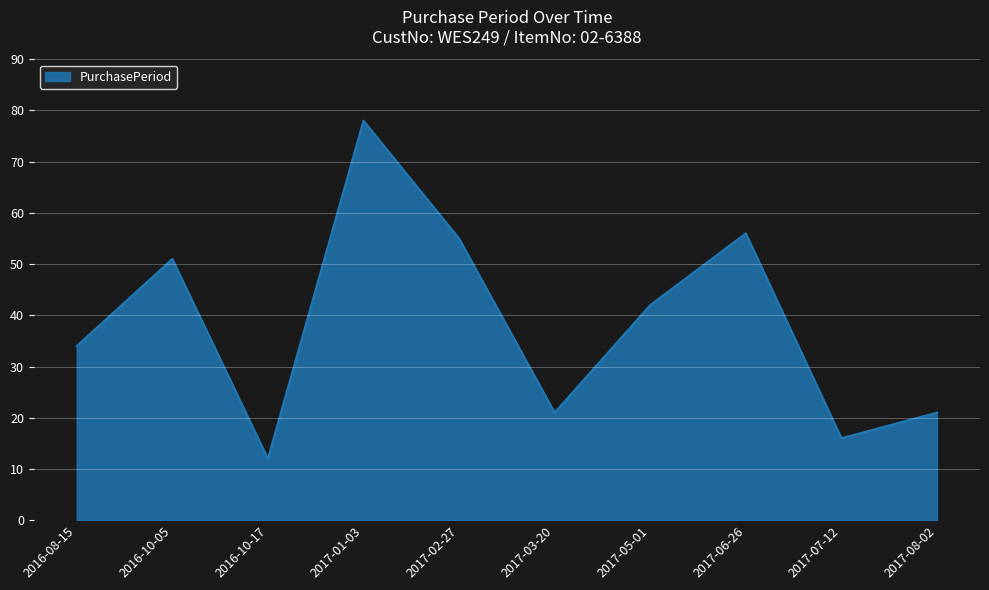

Read the value at 2017-01-03, to the nearest 10.

80